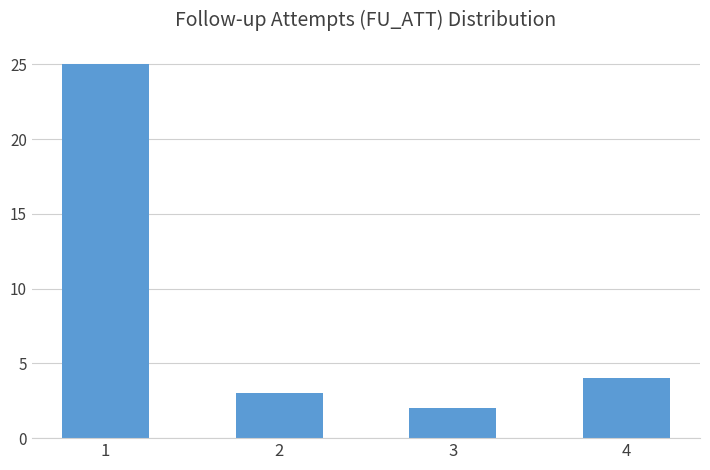

At which label is the value closest to 13?

4